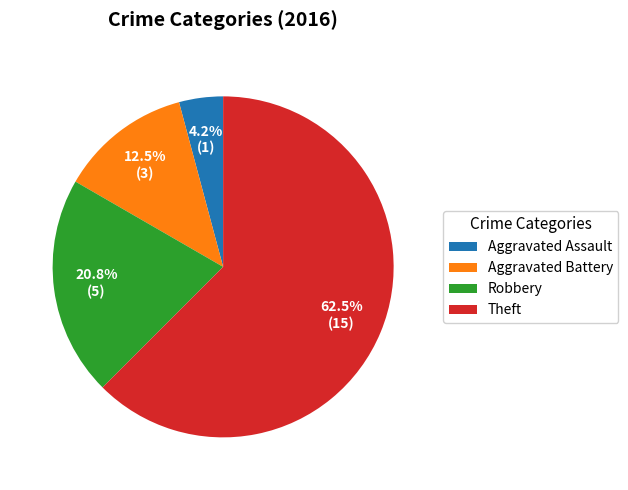

Count the number of slices in the pie.

4